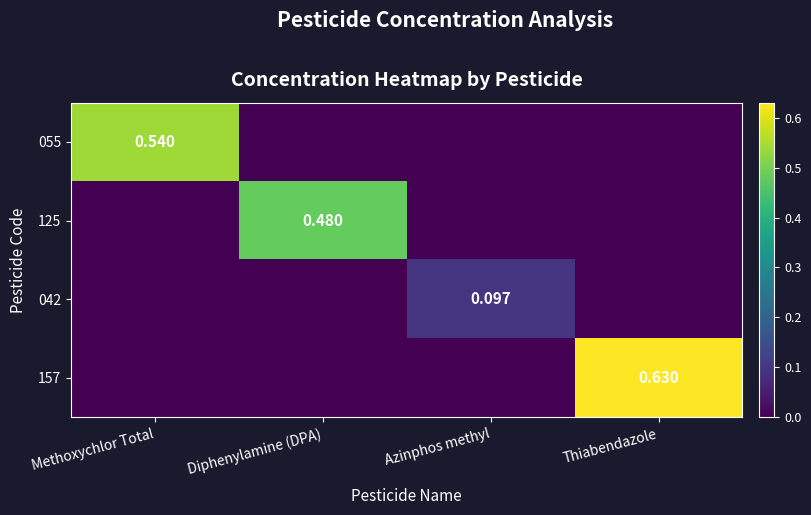

List the series in order of their peak value, highest first.

157, 055, 125, 042